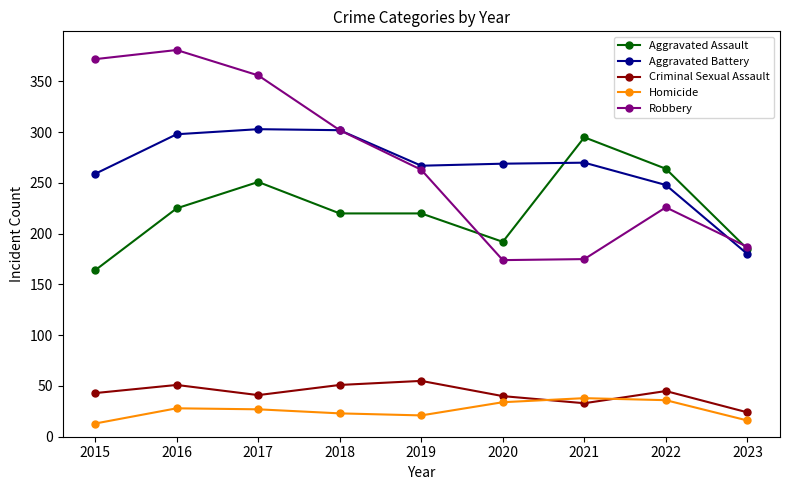

What is the total value across all series at 2022?

819